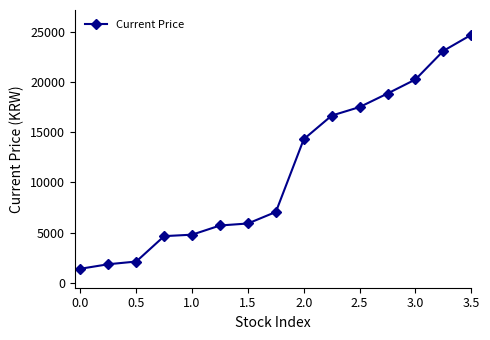

What is the maximum value shown in the chart?

24700